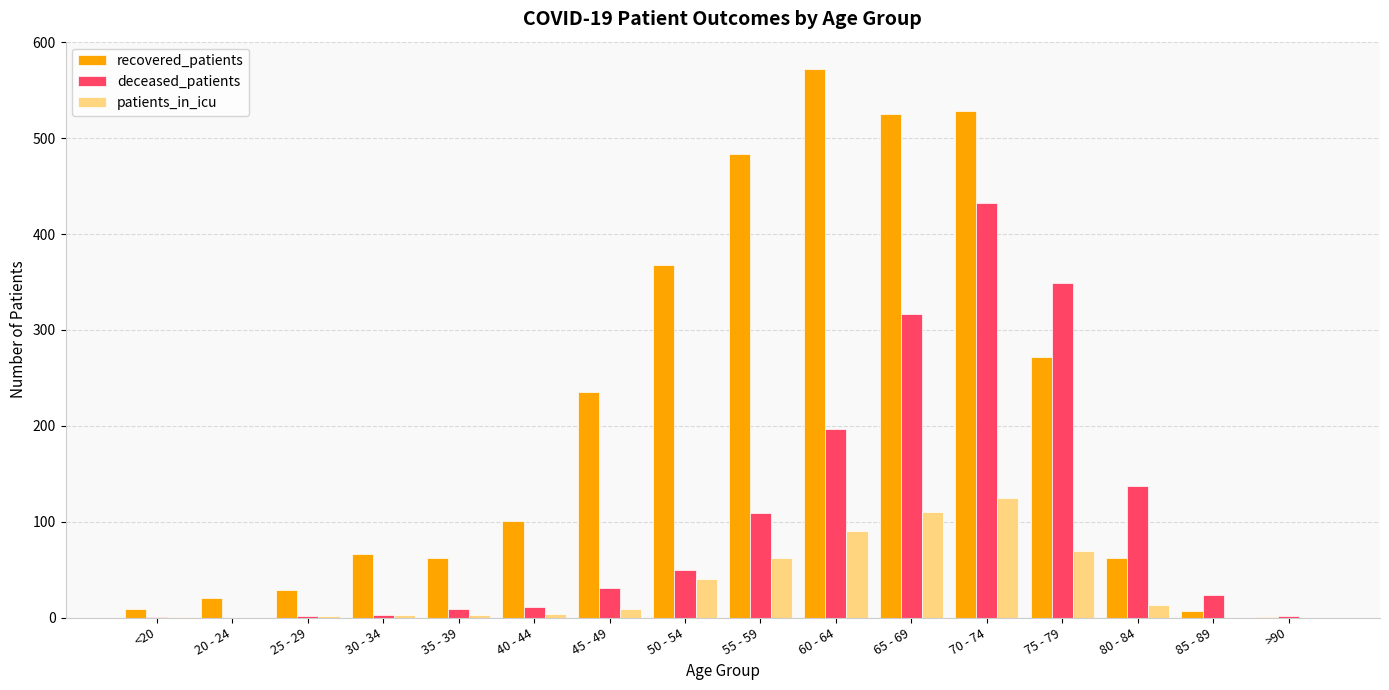

Which series has the largest total across all categories?

recovered_patients